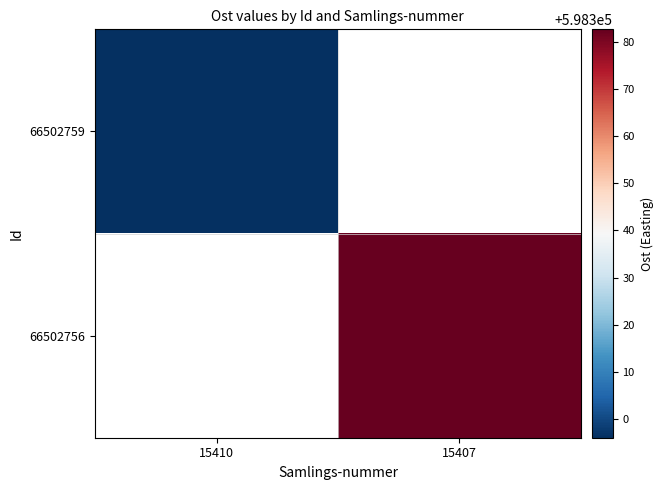

Rank the series by their maximum value, from highest to lowest.

66502759, 66502756